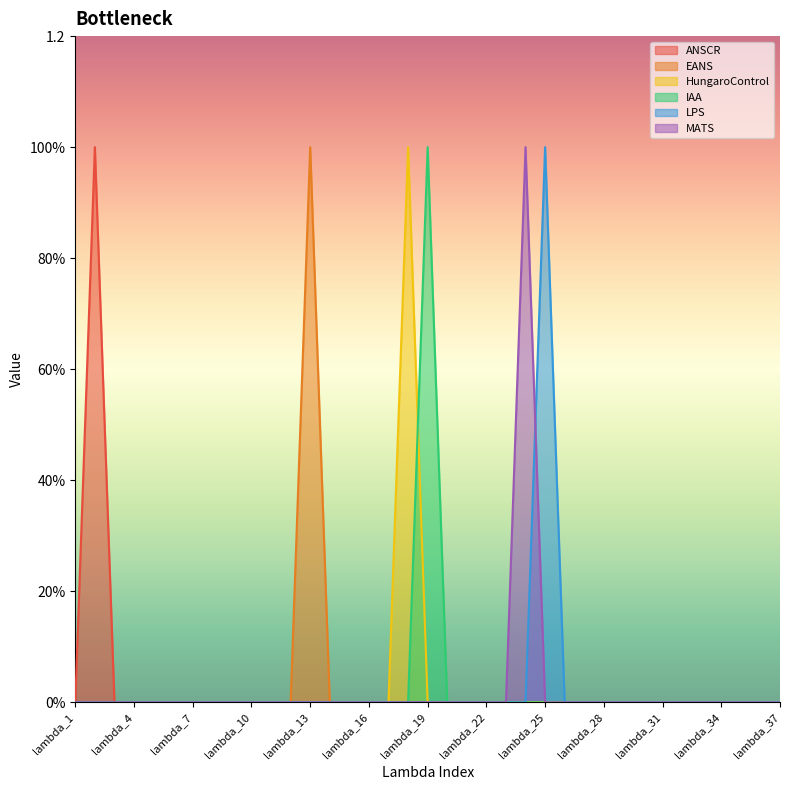

Which series has the largest total across all categories?

ANSCR